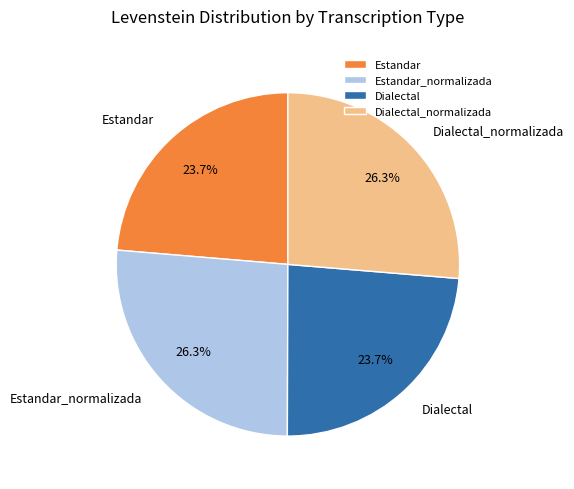

To the nearest percent, what is the combined percentage of Estandar_normalizada and Estandar?

50%